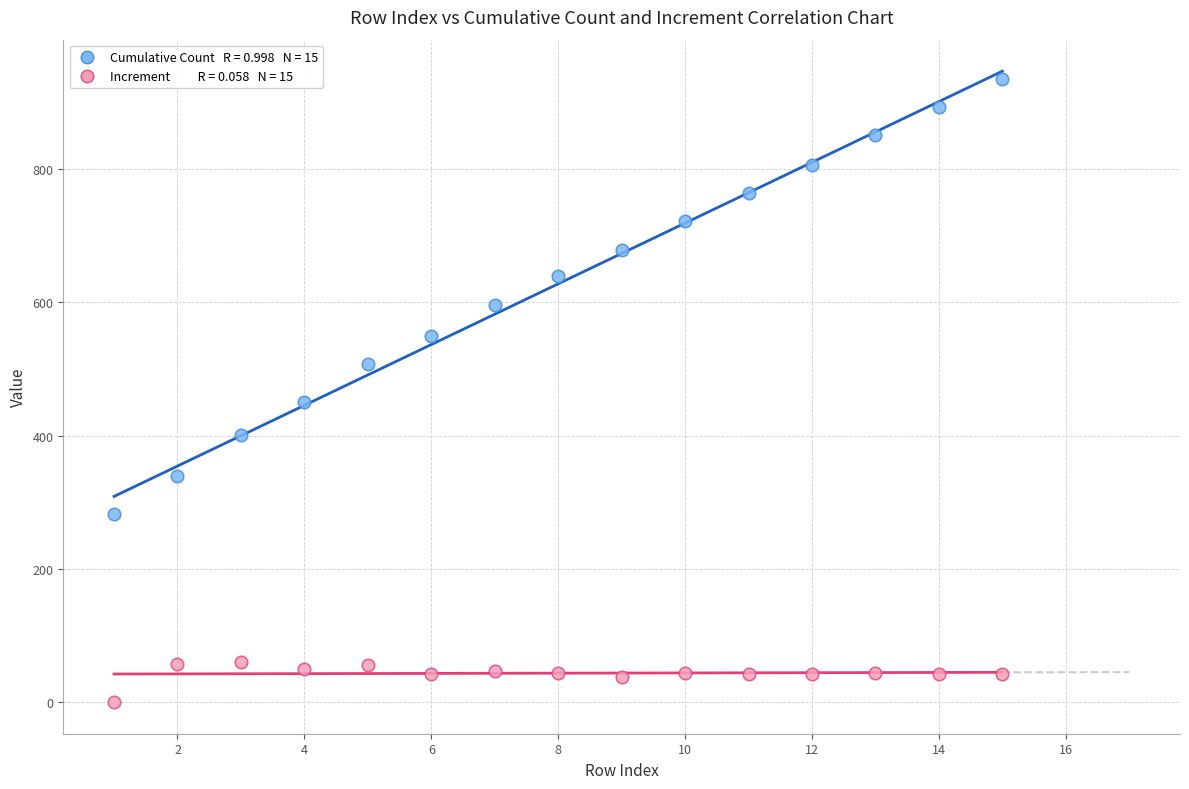

Across all data points, what is the range of Y values (max minus min)?

936